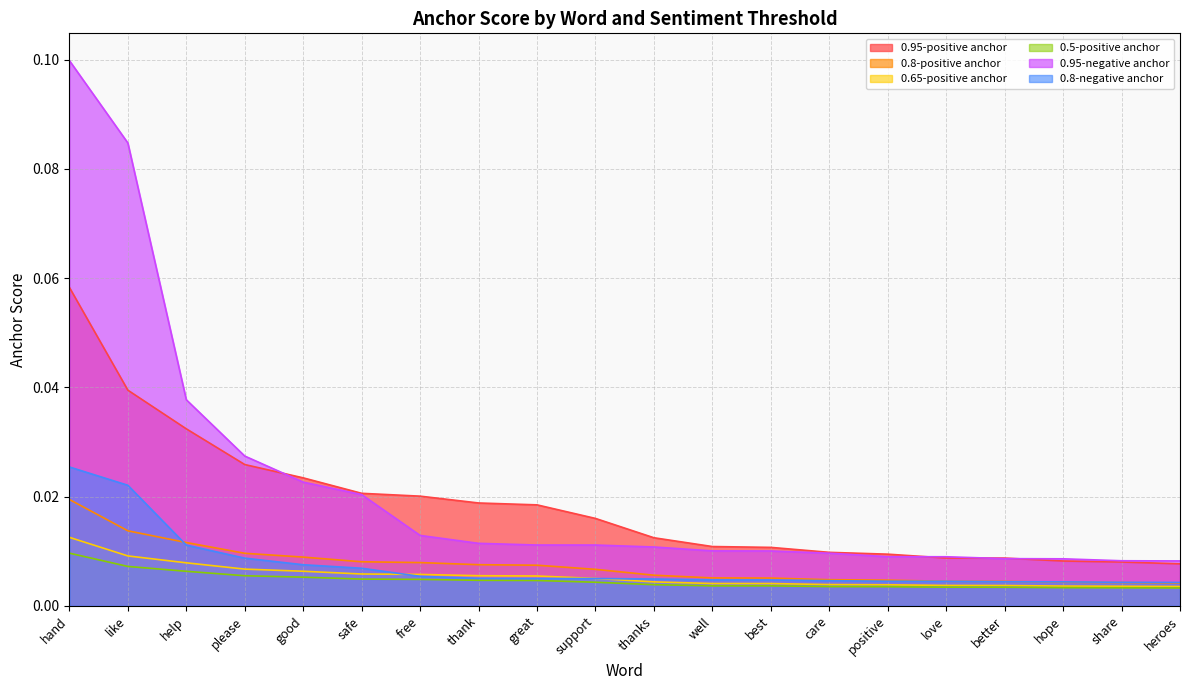

The 0.95-negative anchor series shows 0.0 at best. True or false?

False